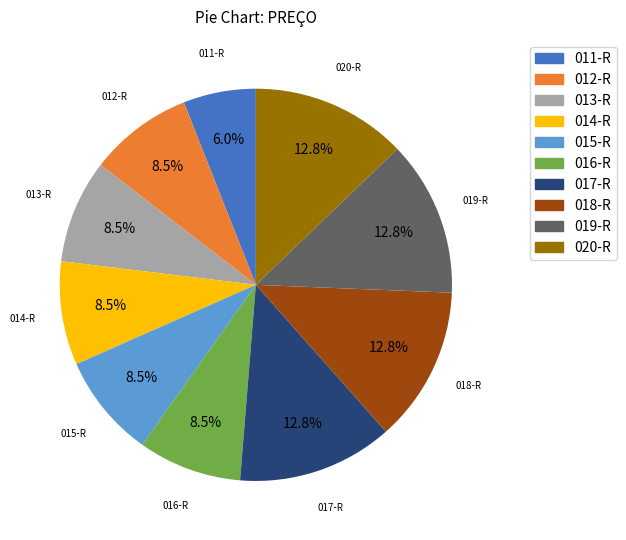

What is the smallest slice in the pie chart?

011-R